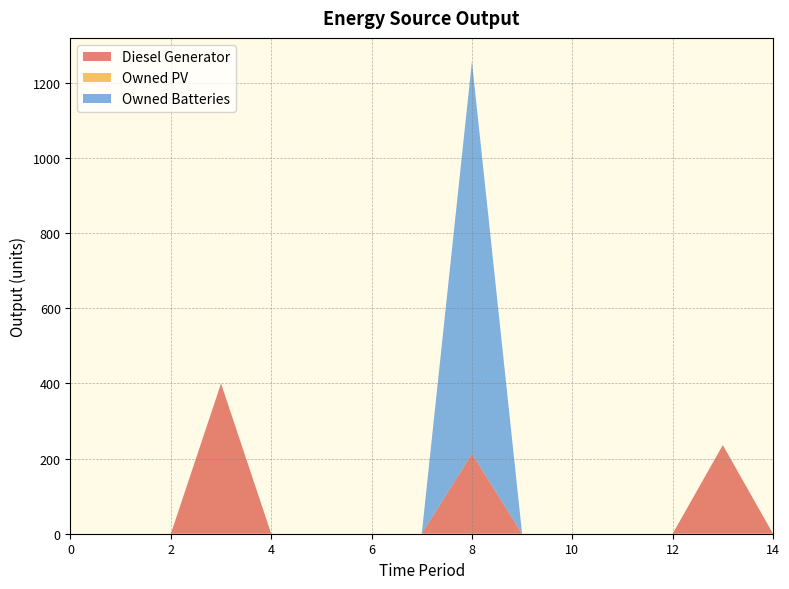

Reading right to left, transcribe all the data shown in this chart.

Diesel Generator: 14=0	13=236	12=0	11=0	10=0	9=0	8=213	7=0	6=0	5=0	4=0	3=400	2=0	1=0	0=0
Owned PV: 14=0	13=0	12=0	11=0	10=0	9=0	8=0	7=0	6=0	5=0	4=0	3=0	2=0	1=0	0=0
Owned Batteries: 14=0	13=0	12=0	11=0	10=0	9=0	8=1044	7=0	6=0	5=0	4=0	3=0	2=0	1=0	0=0